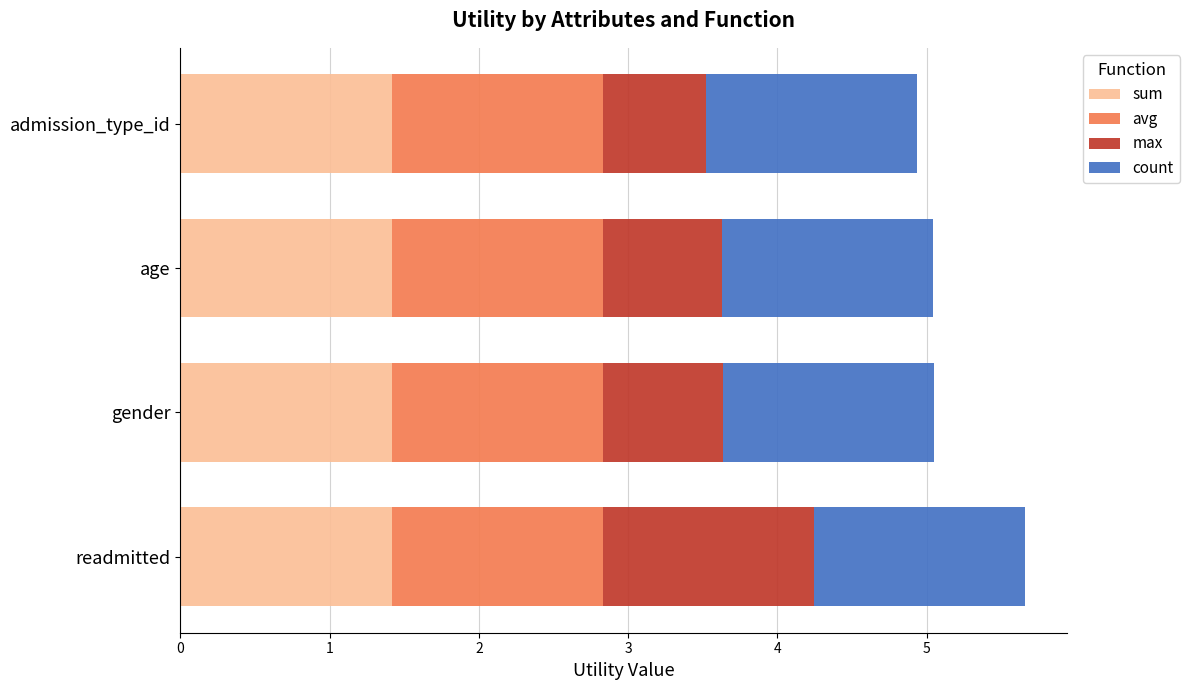

At which category is the sum across all series the highest?

readmitted